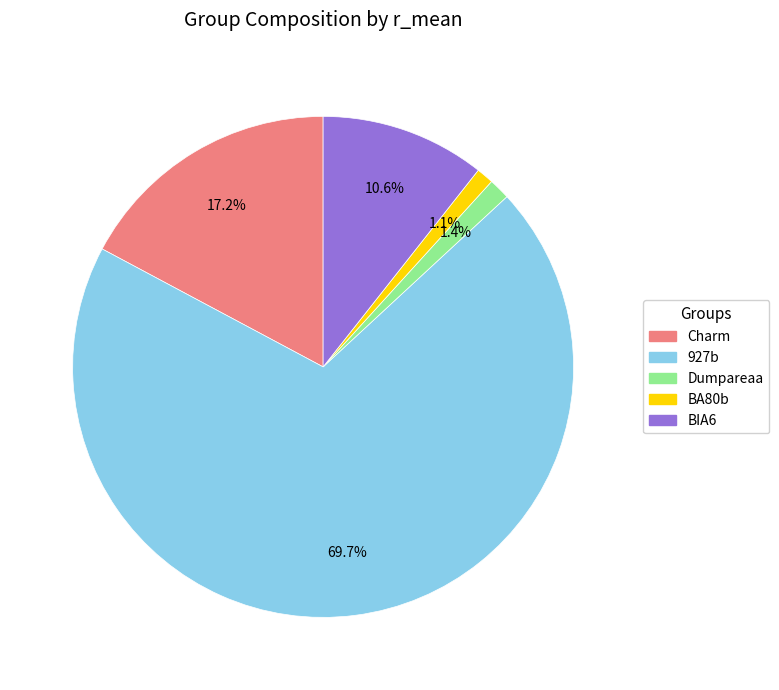

What is the largest slice in the pie chart?

927b